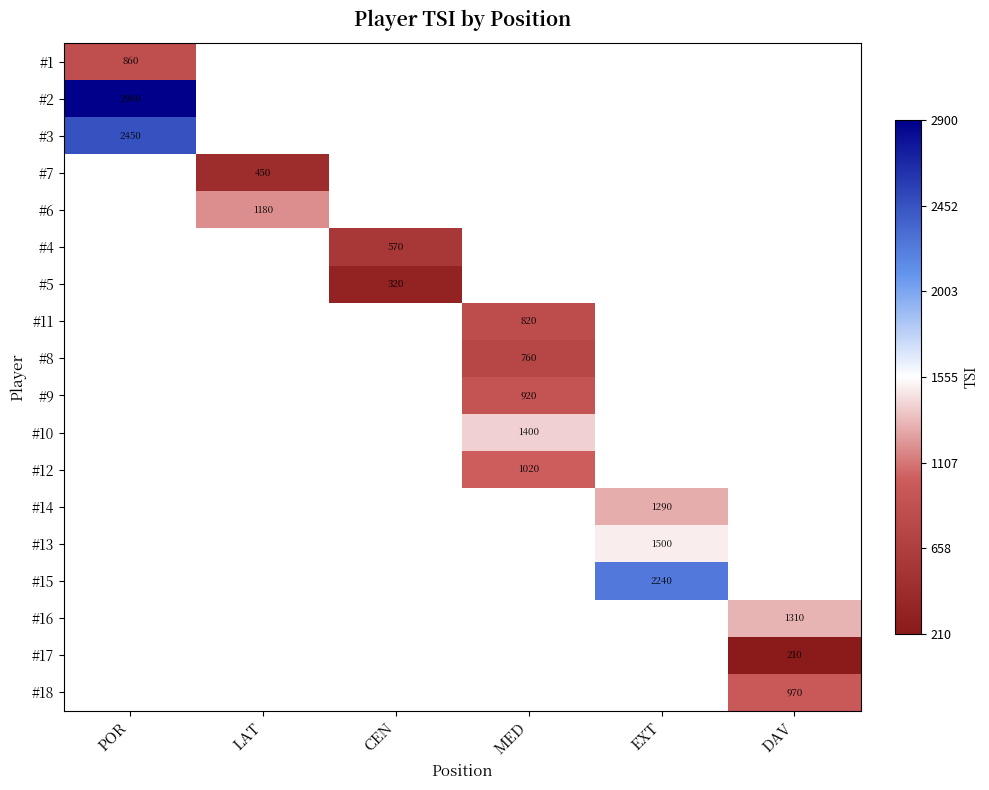

True or false: #5 has a value of 145 at CEN.

False